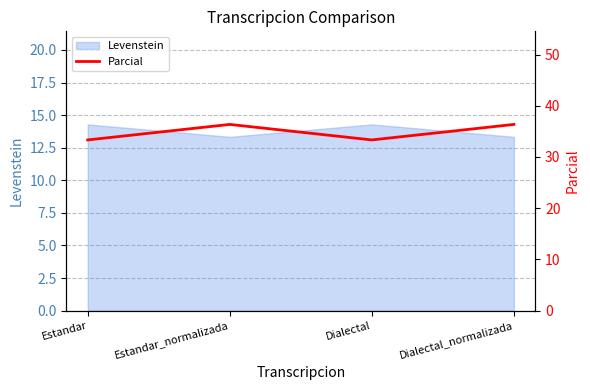

At which label does Levenstein first exceed 14?

Estandar